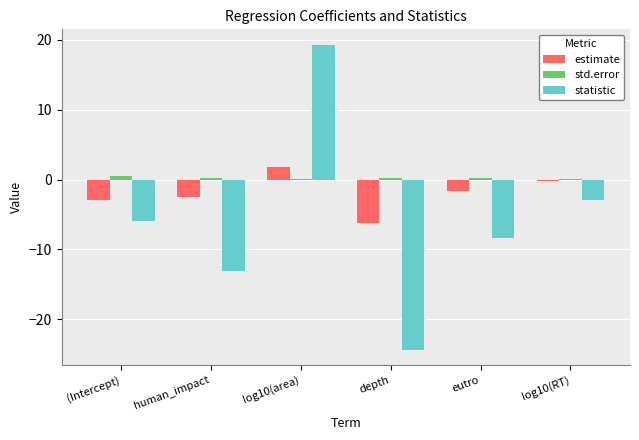

What is the maximum value for estimate?

1.8